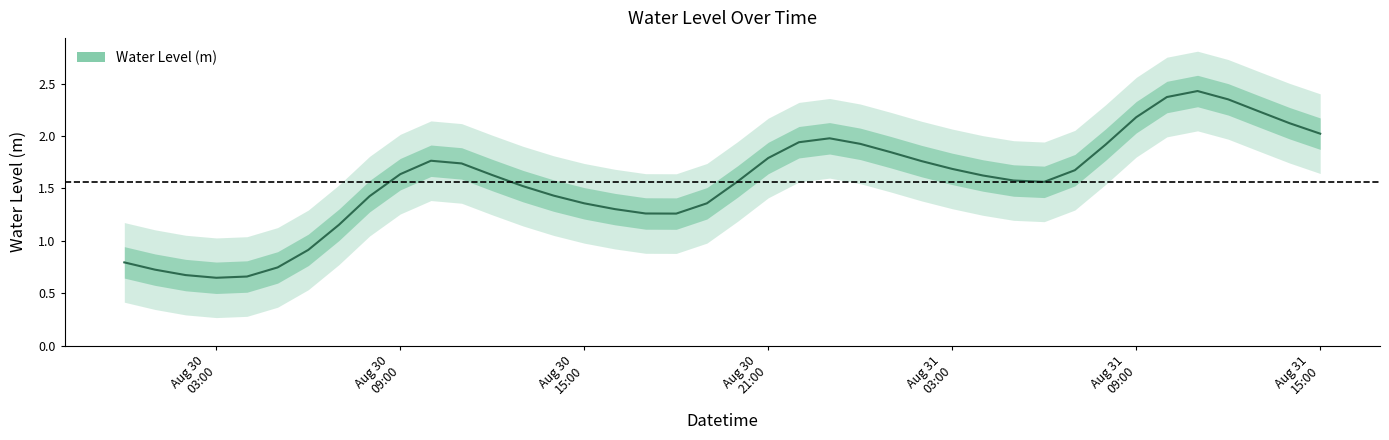

How many series are shown in this chart?

1